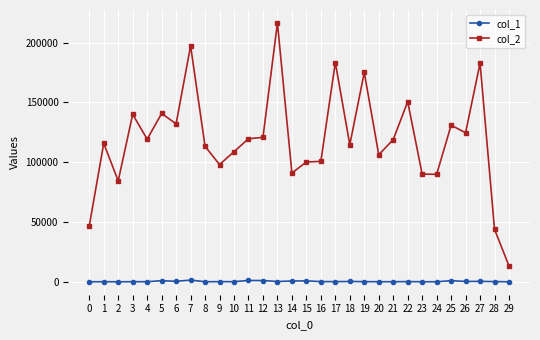

True or false: col_2 and col_1 cross at least once.

False